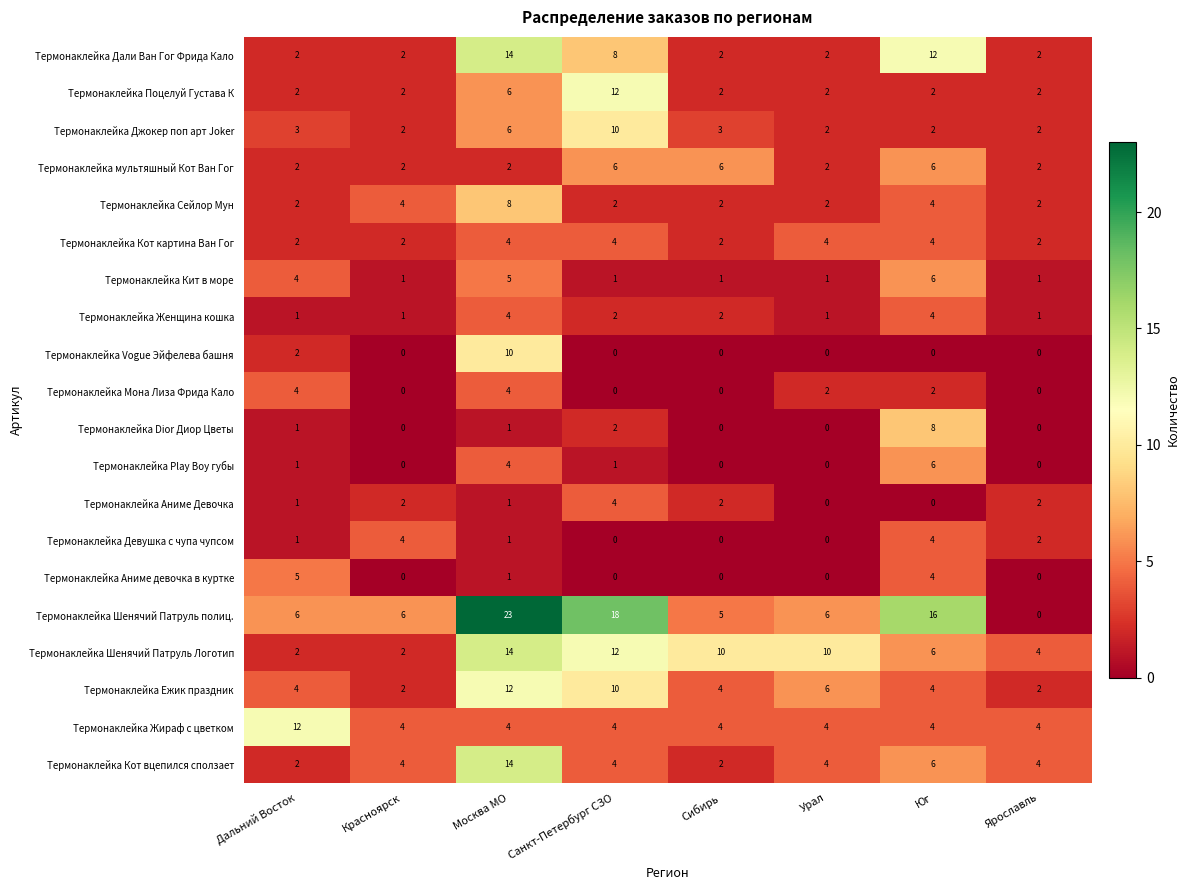

What is the difference between the second highest and minimum values in the Термонаклейка Кит в море series?

4